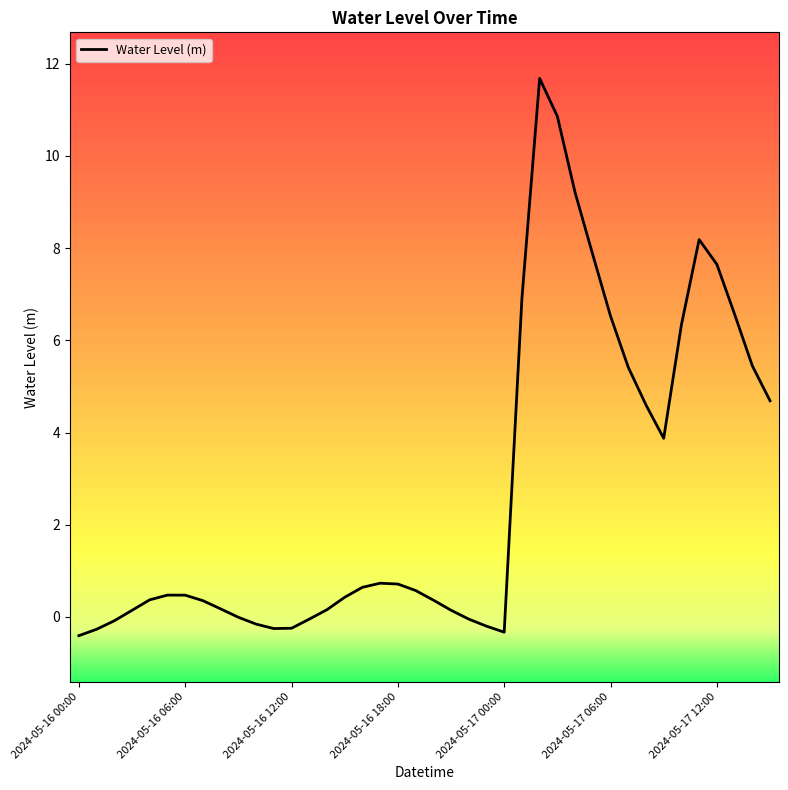

What is the smallest value displayed?

-0.4